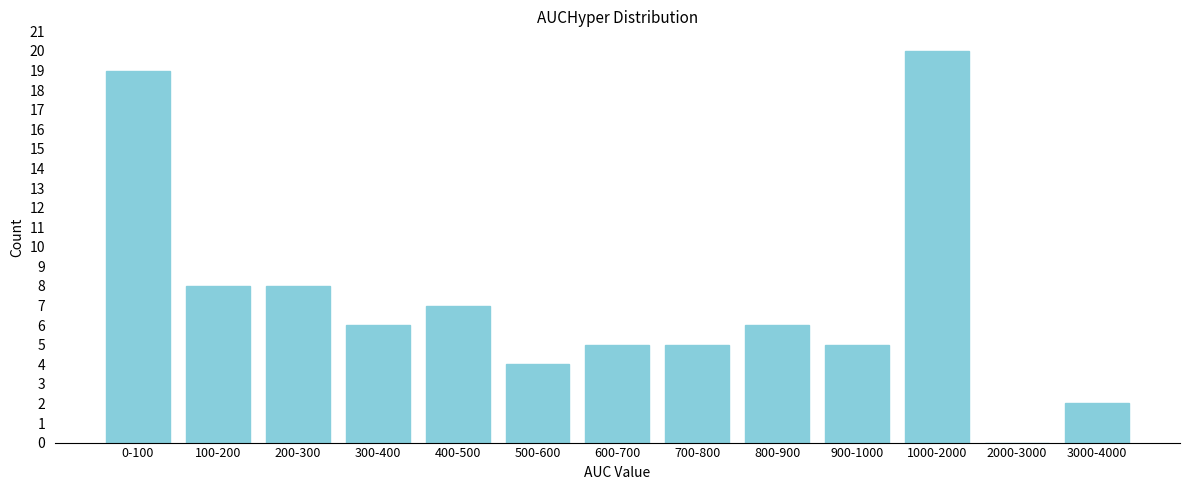

Reading right to left, transcribe all the data shown in this chart.

3000-4000=2	2000-3000=0	1000-2000=20	900-1000=5	800-900=6	700-800=5	600-700=5	500-600=4	400-500=7	300-400=6	200-300=8	100-200=8	0-100=19